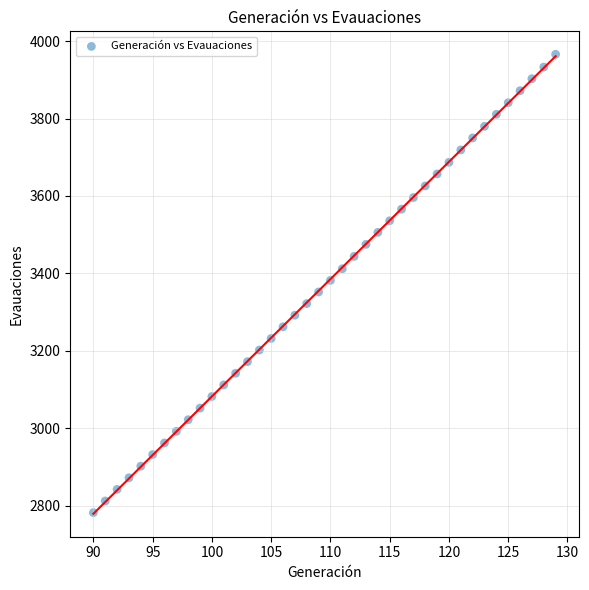

What is the range of Y values (max minus min)?

1184